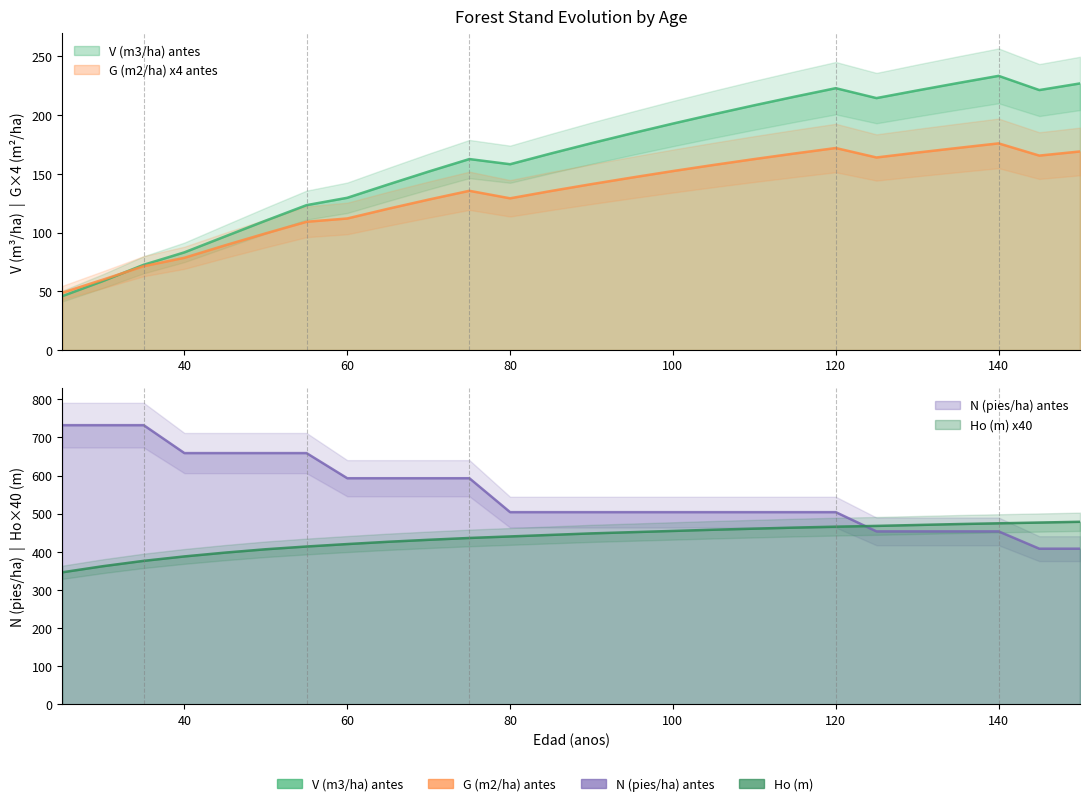

At which category is the sum across all series the highest?

120